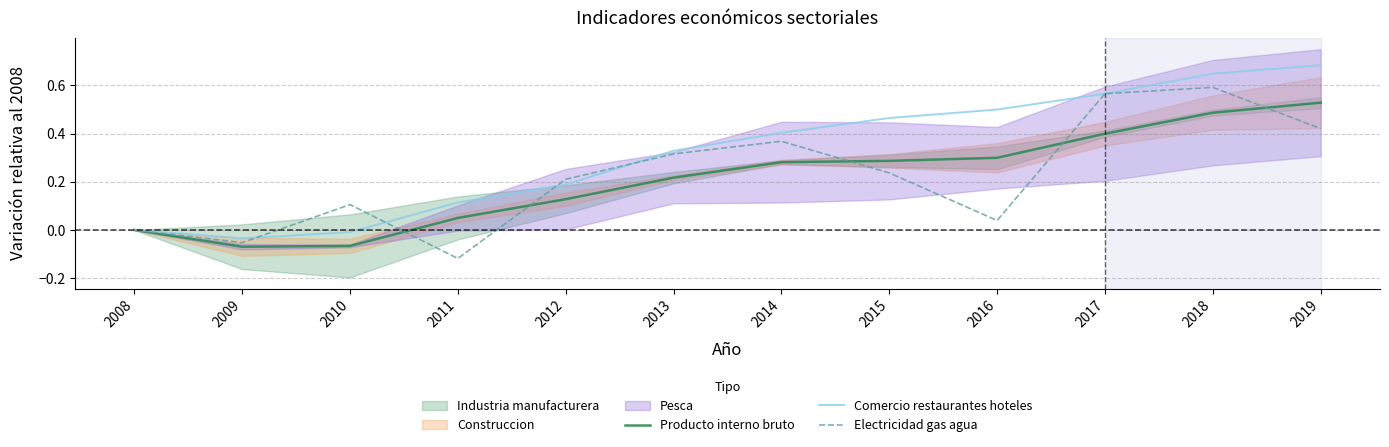

Is the value of Comercio restaurantes hoteles at 2019 greater than the value of Producto interno bruto at 2013?

Yes